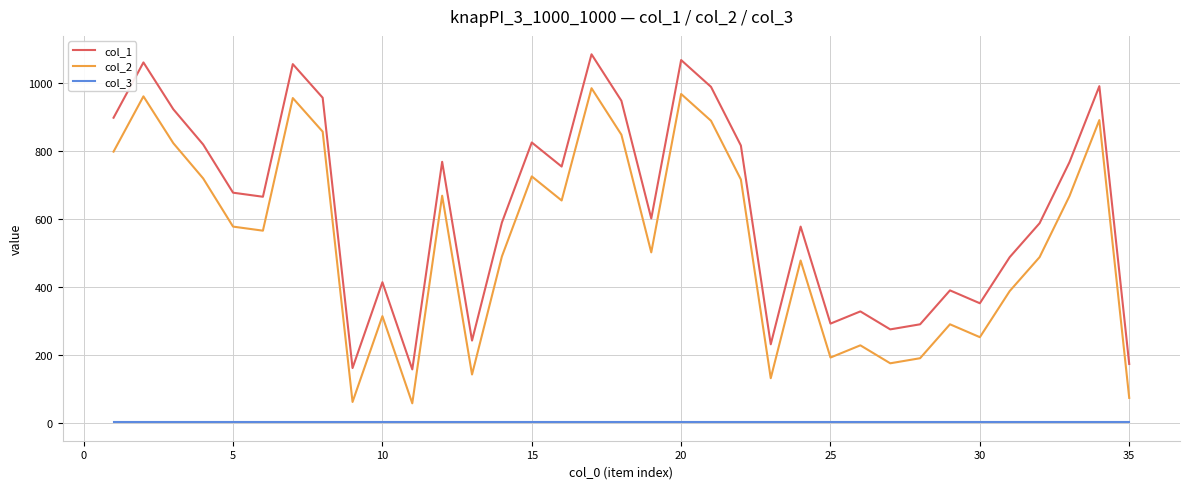

List the series in order of their overall mean, highest first.

col_1, col_2, col_3